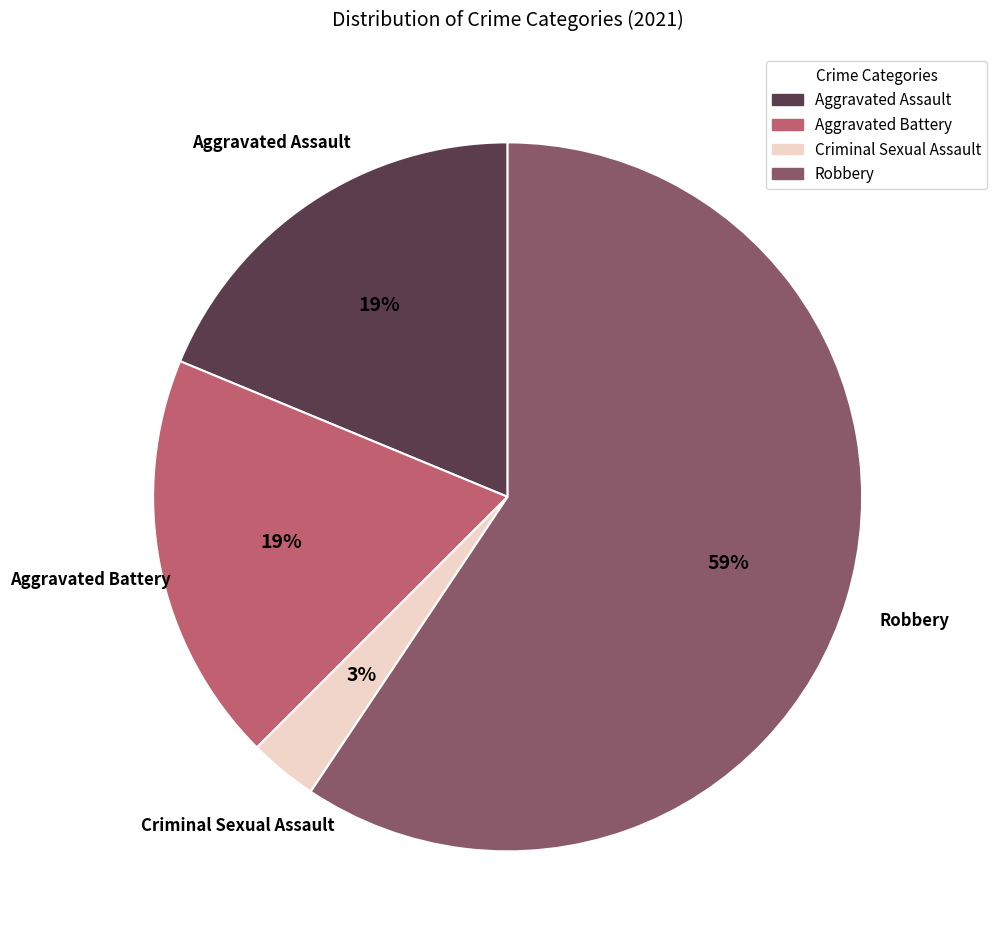

To the nearest percent, what is the difference between the largest and smallest slice percentages?

56%